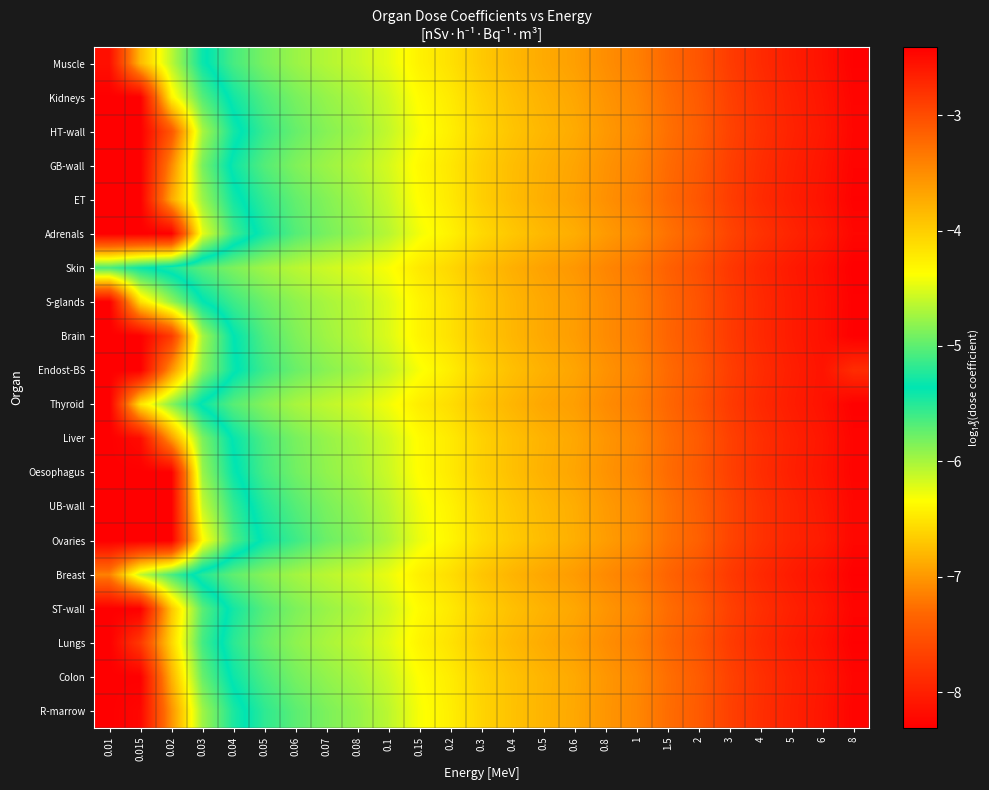

Between 0.2 and 0.15, which is larger?

0.2